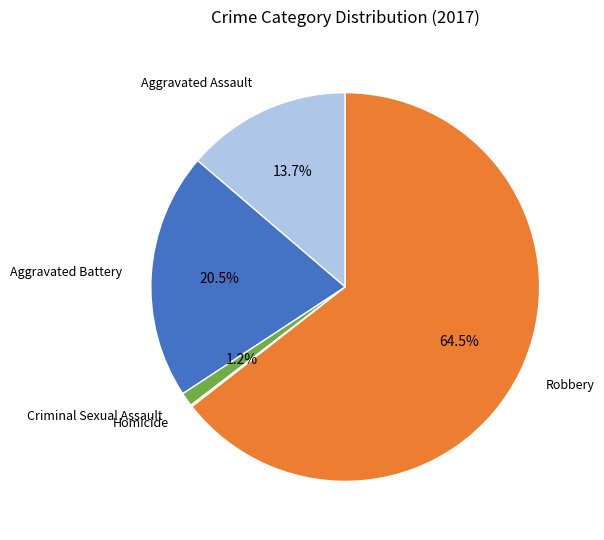

Which slice is the largest?

Robbery